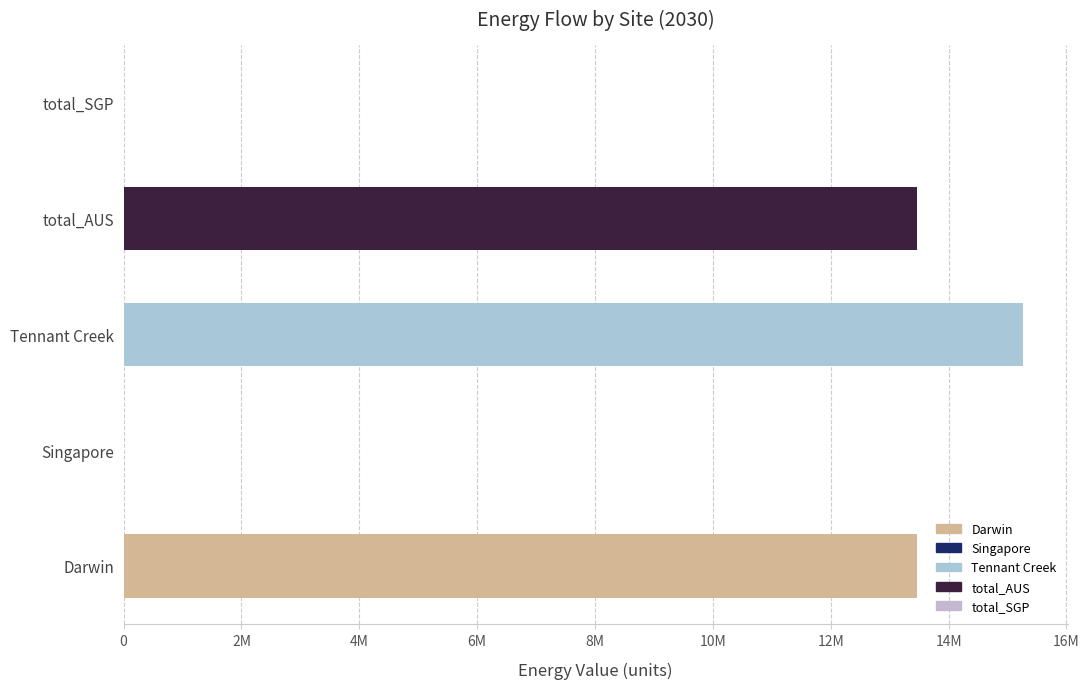

Which series has the widest spread of values?

Darwin